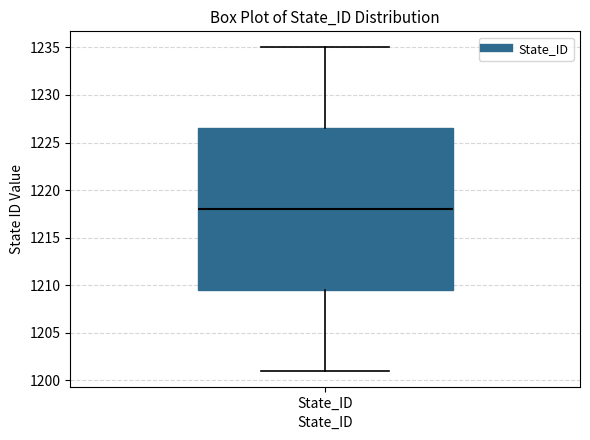

Transcribe this box plot: give where the median line is, the range the box spans, and where the two whiskers end, as read against the y-axis. The values are not printed on the chart, so give them approximately, as read against the axis.

median 1218.0, box 1209.5 to 1226.5, whiskers 1201.0 to 1235.0